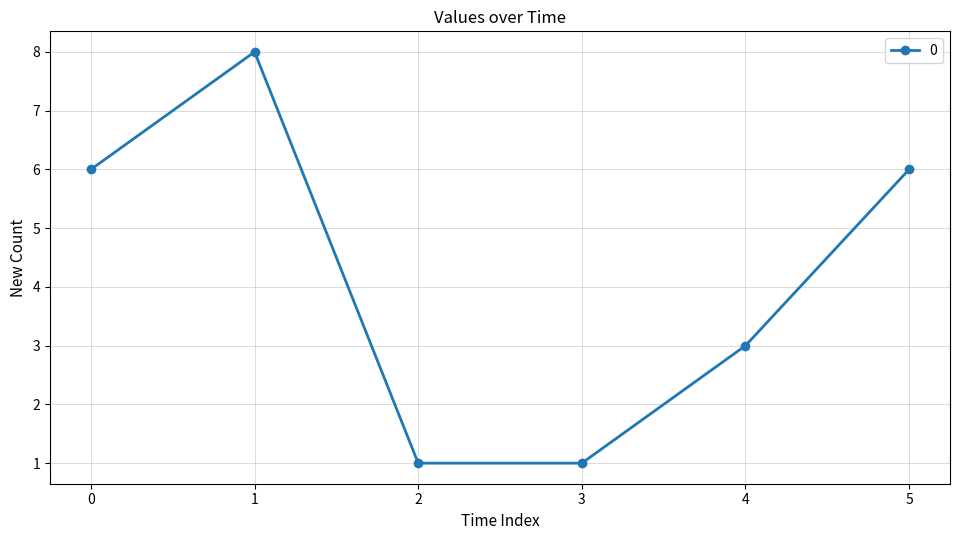

What is the difference between the maximum and second lowest values?

7